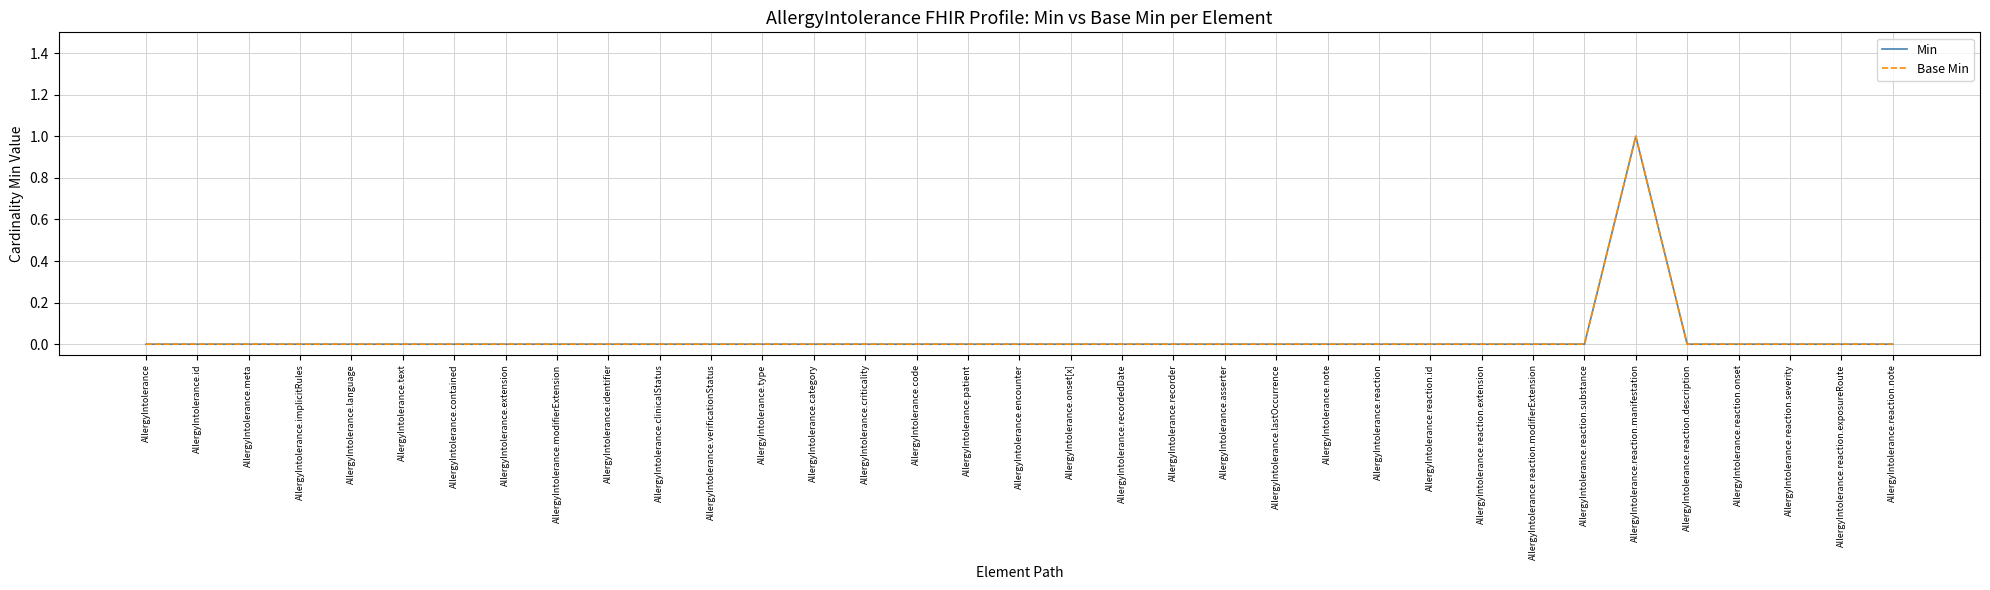

True or false: Min and Base Min cross at least once.

False